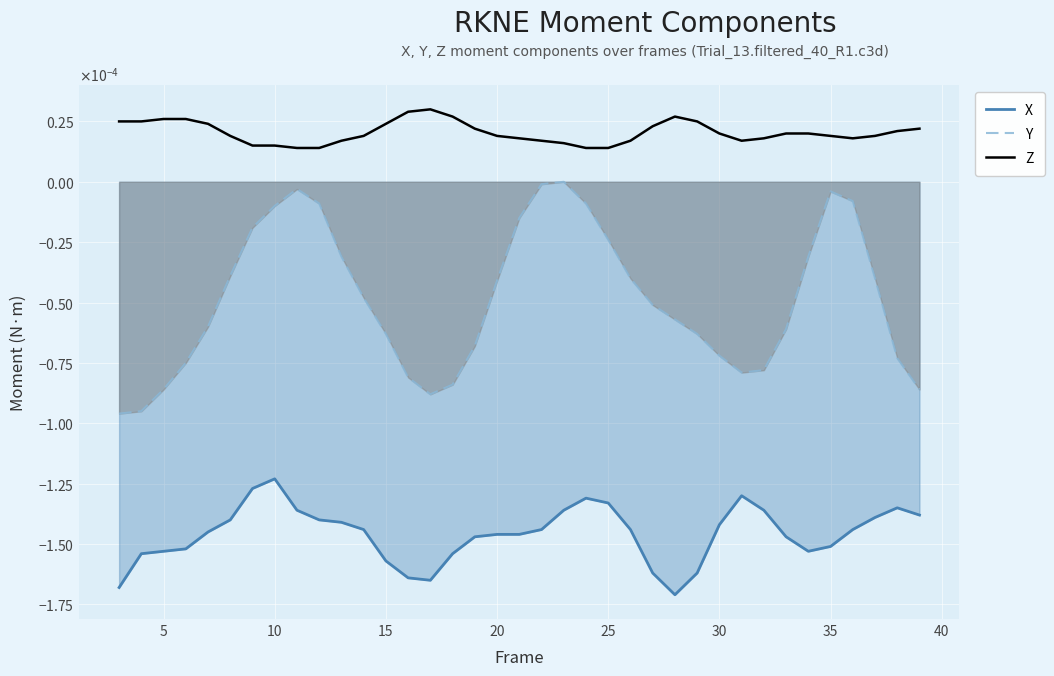

How many negative values does the Y series have?

36